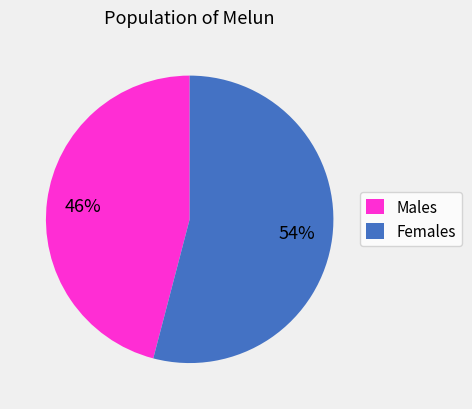

Do Females and Males together represent more than half of the pie?

Yes